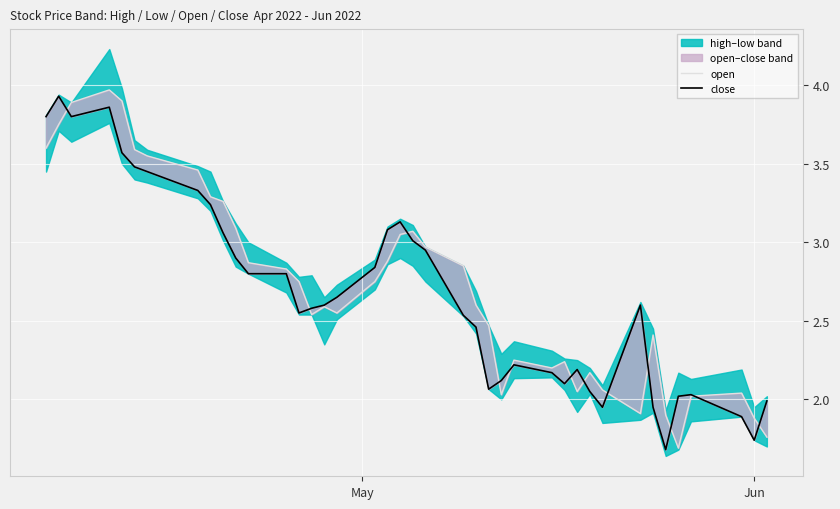

True or false: open has a value of 3.2 at 27.

False